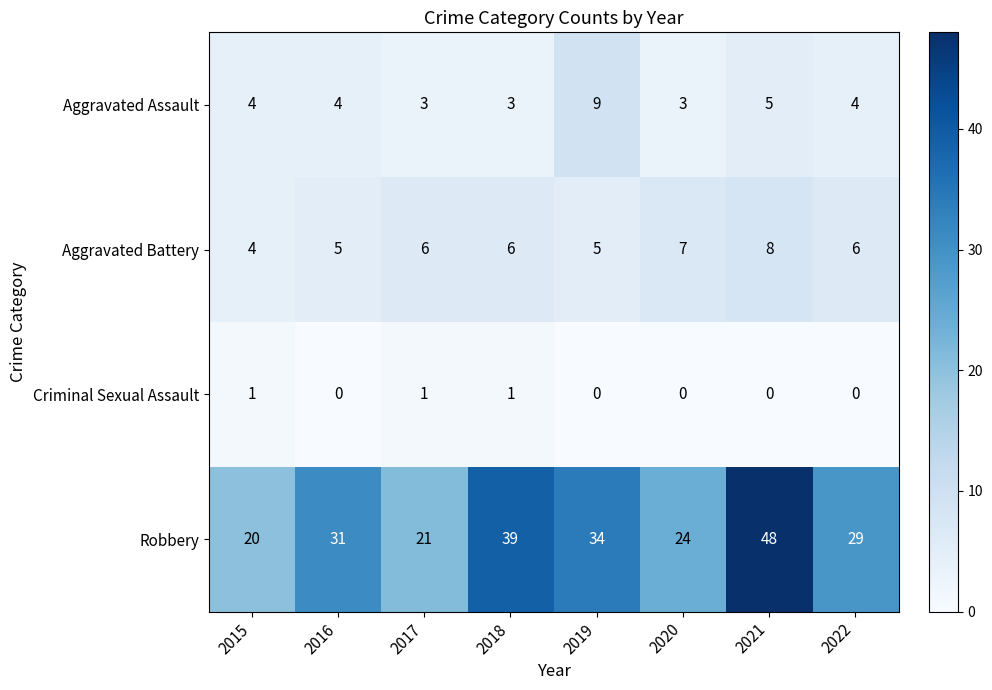

What is the sum of all Criminal Sexual Assault values?

3